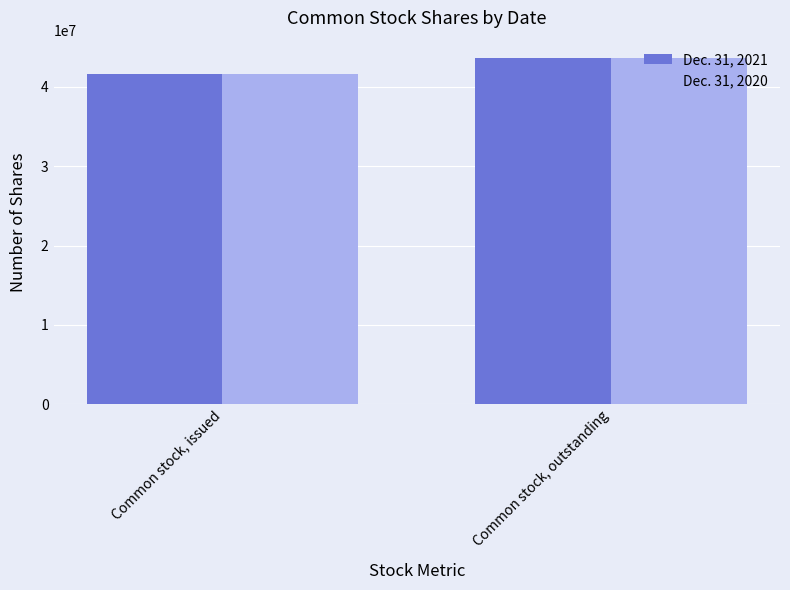

Which category has the highest value across all series?

Common stock, outstanding